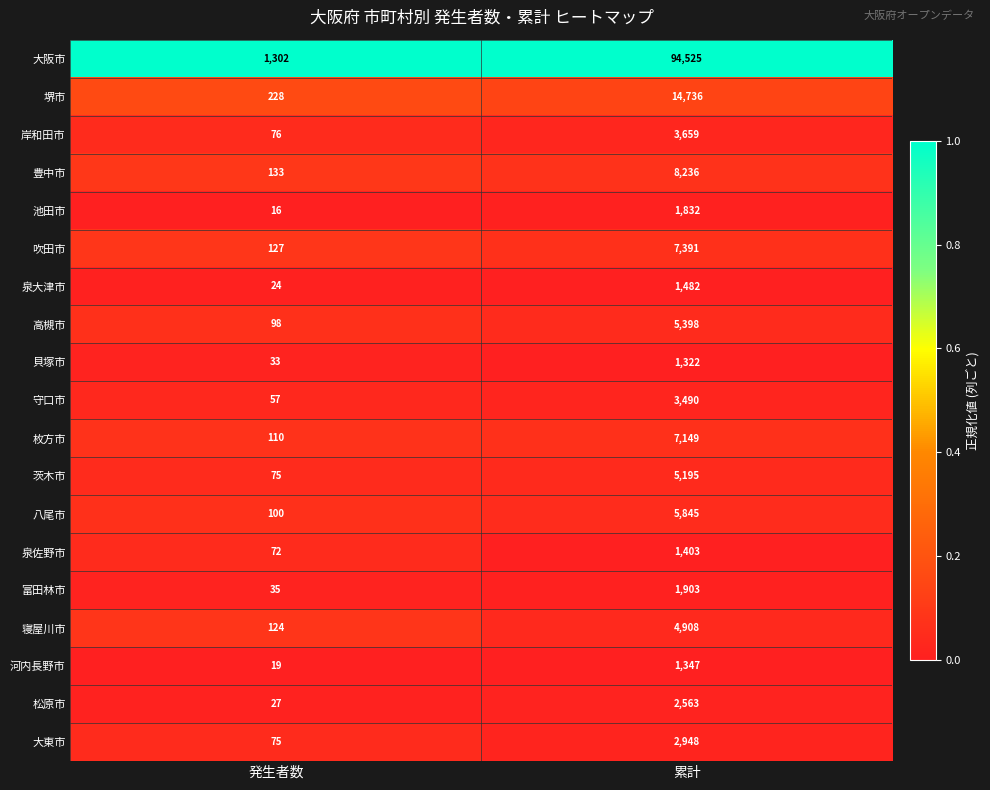

At which category does the chart reach its minimum across all series?

発生者数